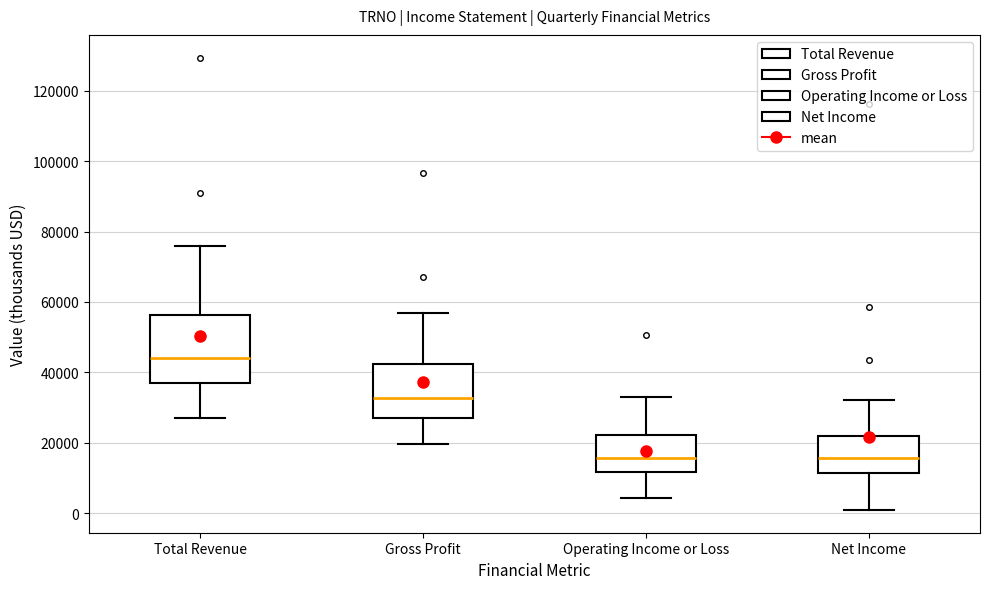

Reading left to right, transcribe this box plot: for each box, give where its median line is, the range the box spans, and where its two whiskers end, as read against the y-axis. The values are not printed on the chart, so give them approximately, as read against the axis.

Total Revenue: median 44000, box 38000 to 56000, whiskers 28000 to 76000
Gross Profit: median 32000, box 26000 to 42000, whiskers 20000 to 56000
Operating Income or Loss: median 16000, box 12000 to 22000, whiskers 4000 to 34000
Net Income: median 16000, box 12000 to 22000, whiskers 0 to 32000